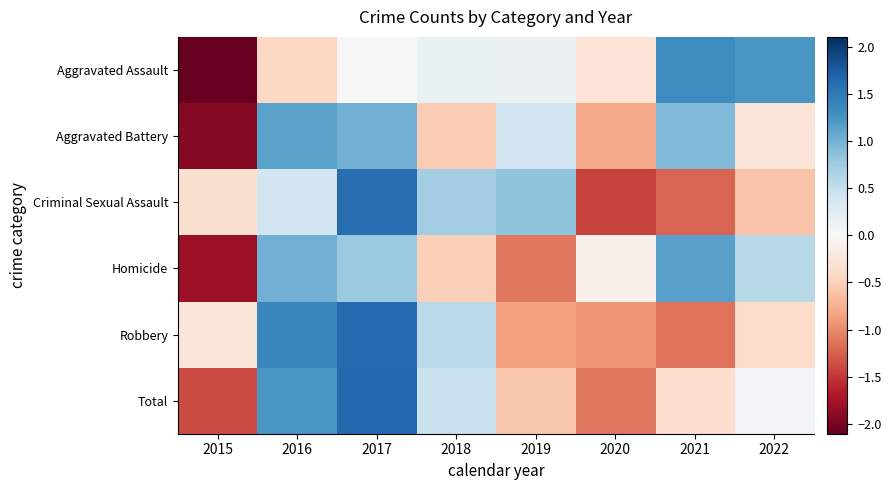

What is the total value across all series at 2016?

4.7